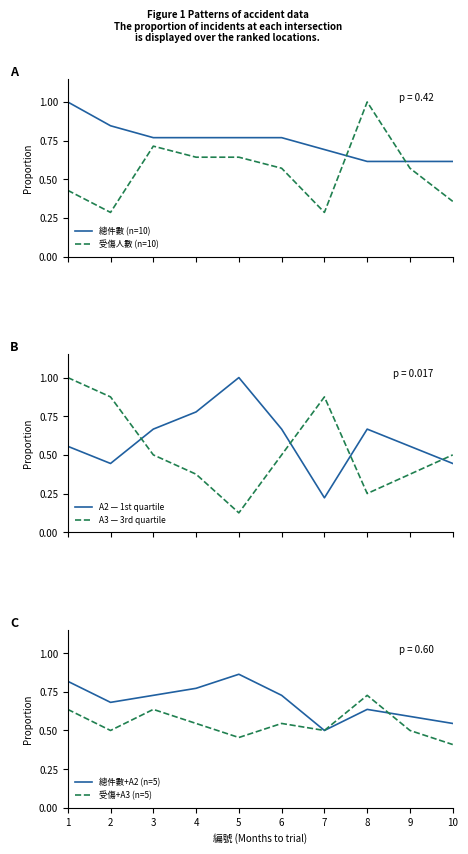

At 4, list the series in order from smallest to largest.

A3 — 3rd quartile, 受傷+A3 (n=5), 受傷人數 (n=10), 總件數 (n=10), 總件數+A2 (n=5), A2 — 1st quartile